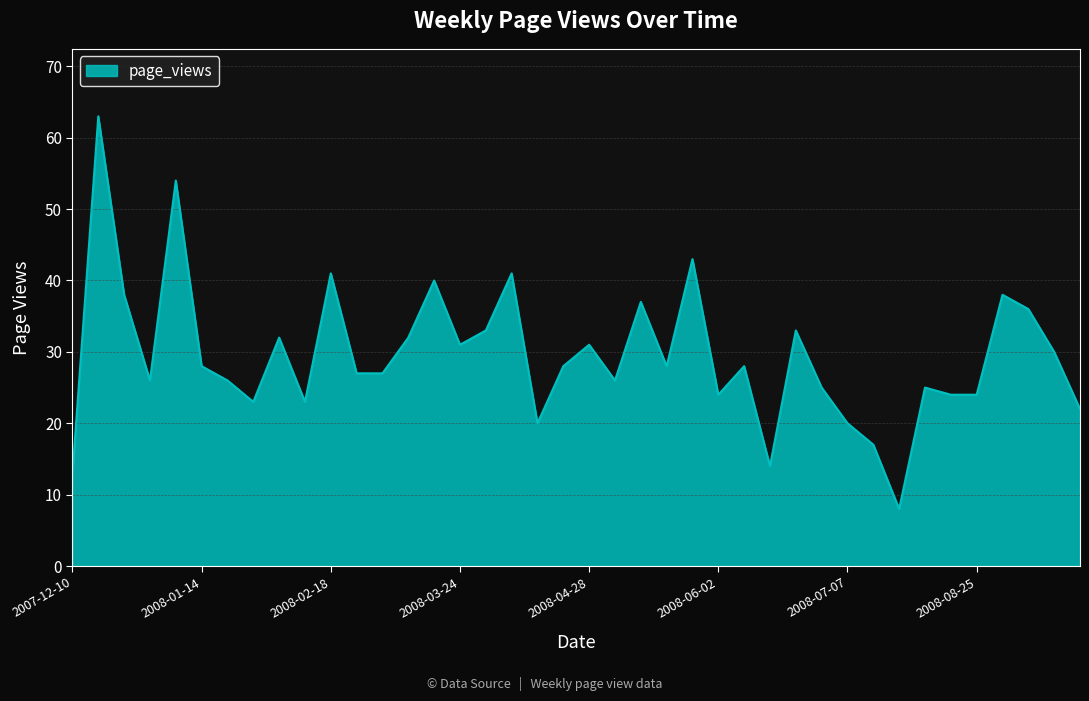

What is the greatest value displayed?

63